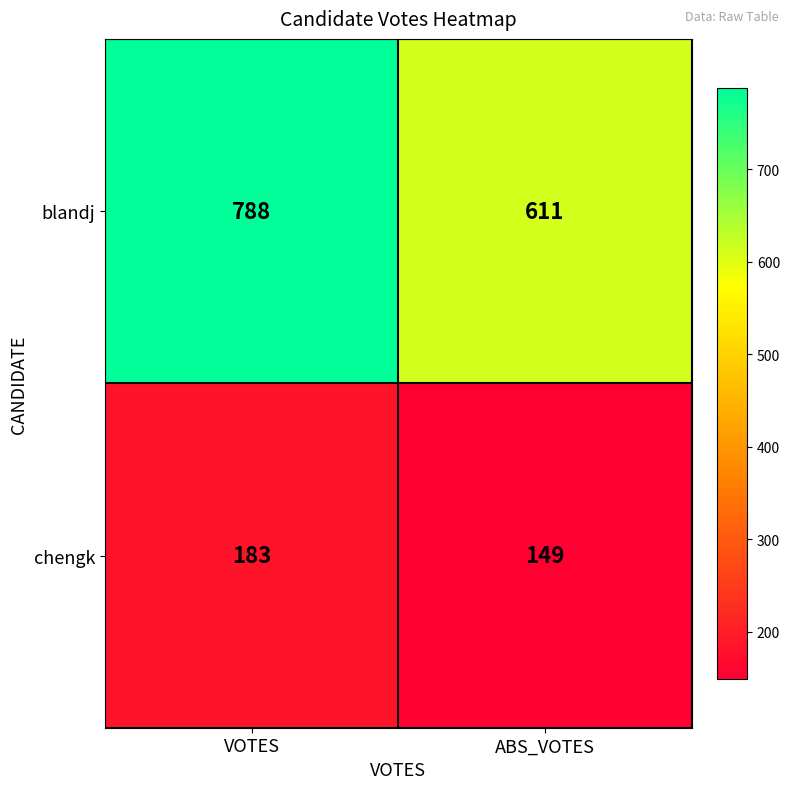

List the series in order of their overall mean, highest first.

blandj, chengk